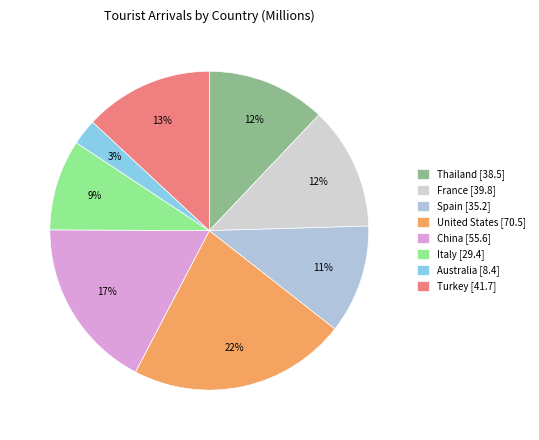

How many segments does this pie chart have?

8